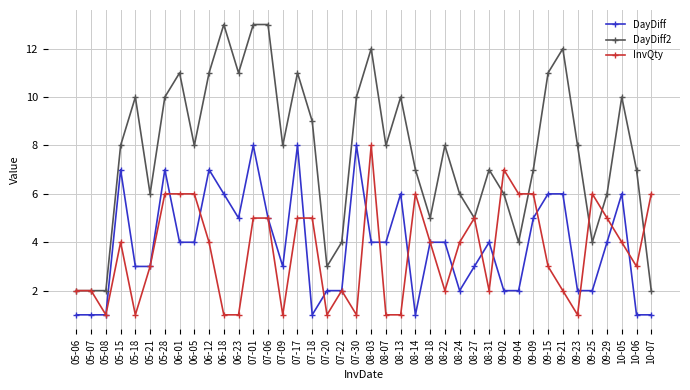

What is the difference between the maximum and second lowest values in the DayDiff2 series?

11